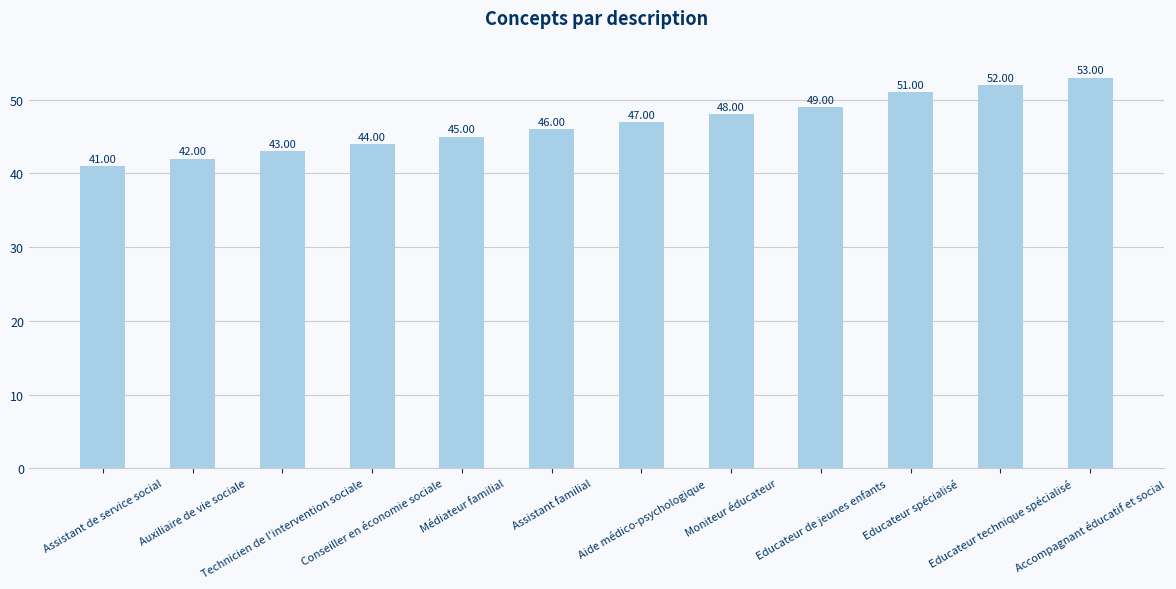

What is the label of the 2nd bar from the right?

Educateur technique spécialisé